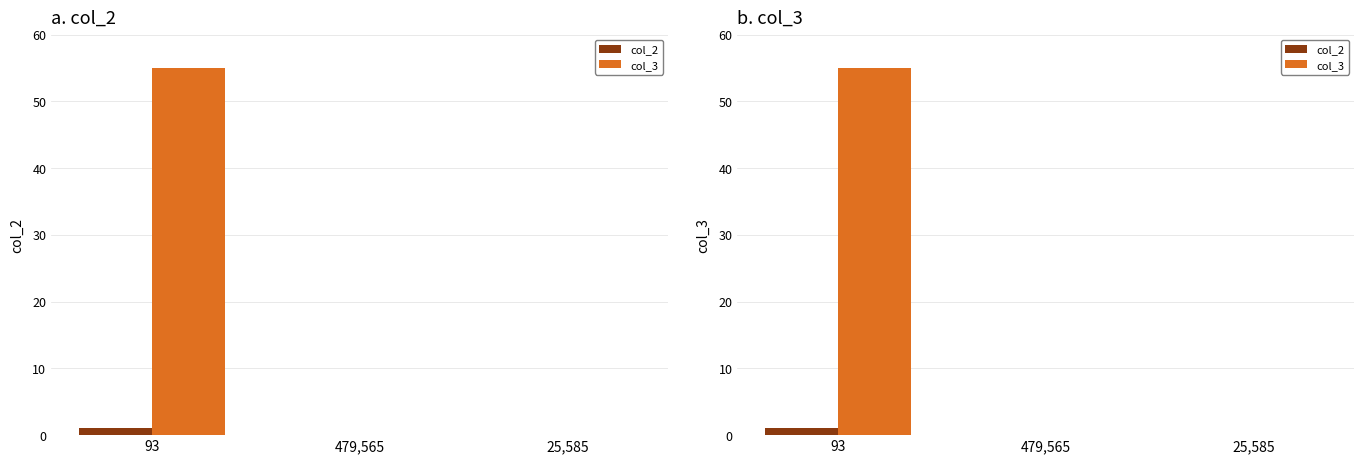

What is the average value of the col_3 series?

18